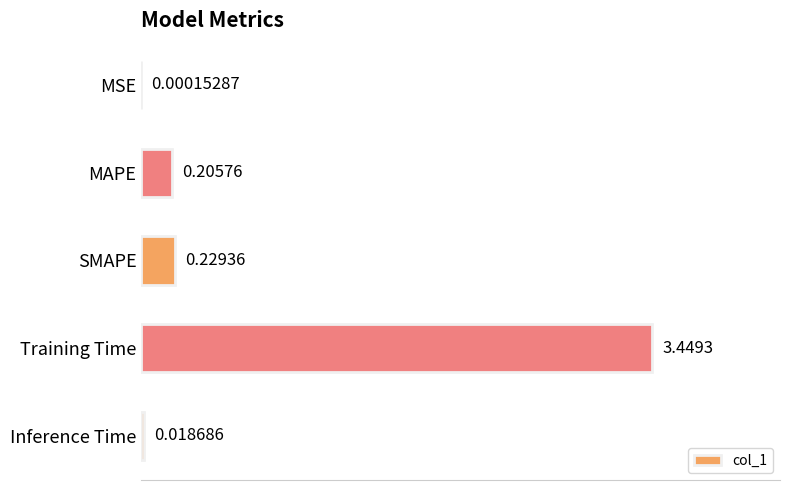

What is the sum of all values?

3.9